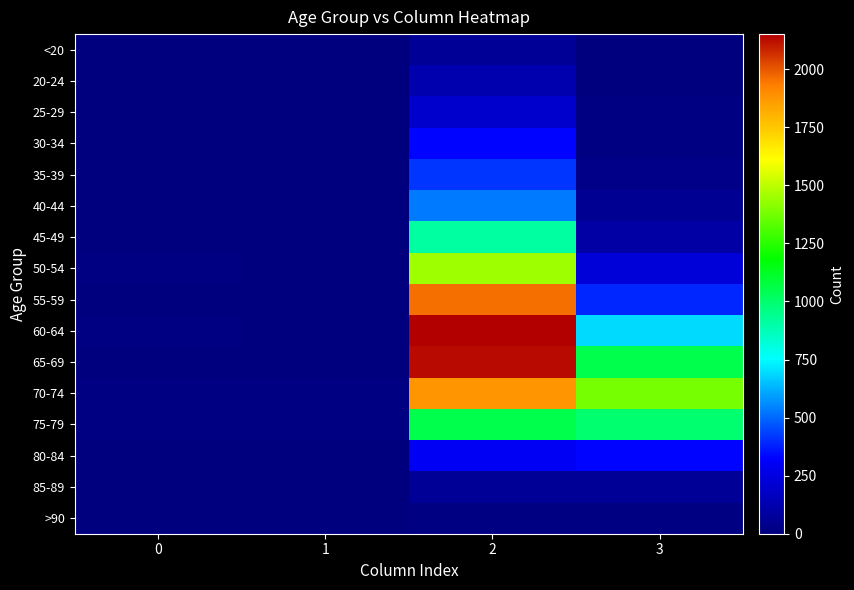

Reading right to left, extract all data points from this chart.

<20: 3=7	2=62	1=1	0=0
20-24: 3=2	2=121	1=0	0=1
25-29: 3=13	2=196	1=0	0=0
30-34: 3=14	2=333	1=2	0=0
35-39: 3=26	2=420	1=1	0=2
40-44: 3=53	2=530	1=1	0=0
45-49: 3=97	2=915	1=1	0=2
50-54: 3=227	2=1450	1=3	0=9
55-59: 3=392	2=1965	1=6	0=8
60-64: 3=689	2=2151	1=8	0=11
65-69: 3=1057	2=2130	1=6	0=6
70-74: 3=1381	2=1882	1=14	0=13
75-79: 3=993	2=1053	1=12	0=10
80-84: 3=333	2=296	1=4	0=7
85-89: 3=64	2=62	1=1	0=3
>90: 3=9	2=15	1=0	0=0